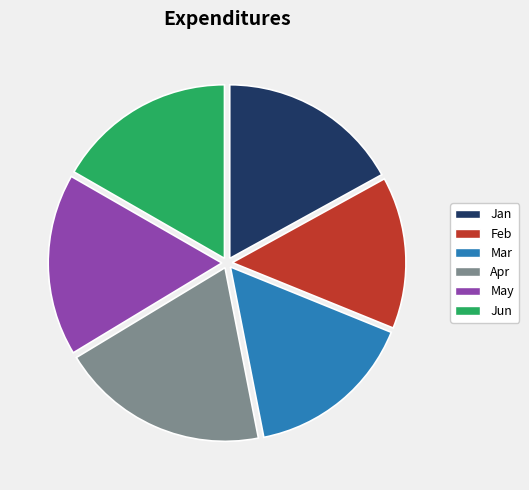

True or false: Mar accounts for 16% of the total.

True